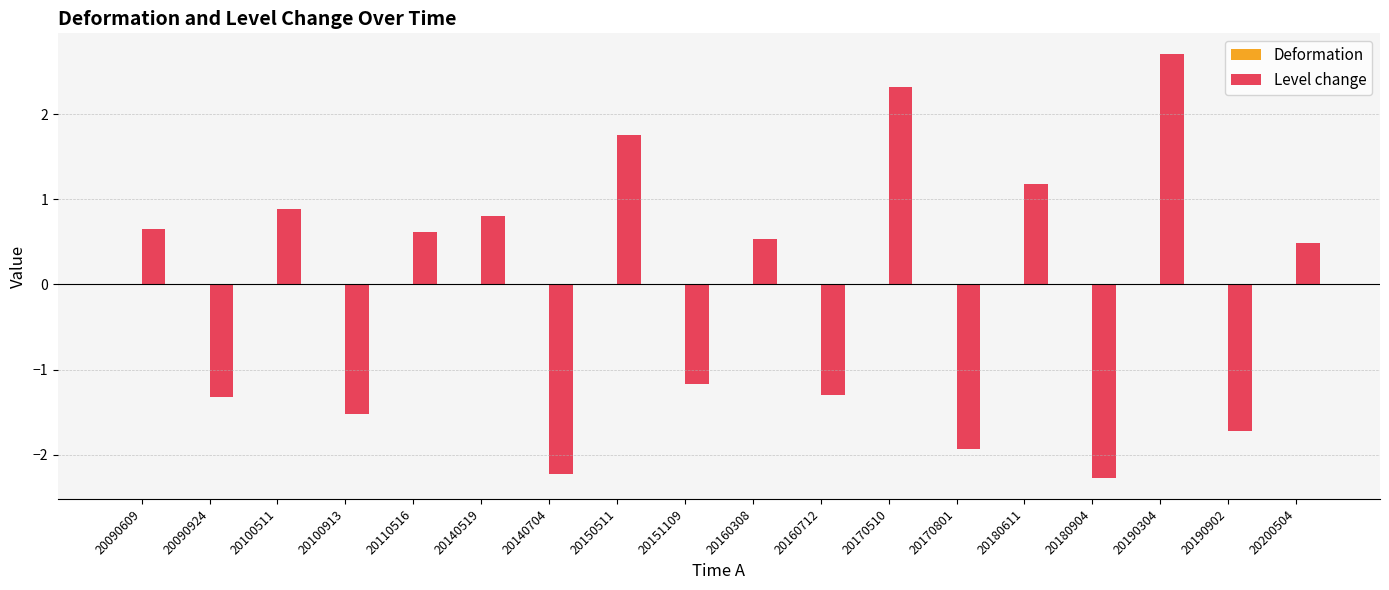

Which category has the highest value in the Level change series?

20190304